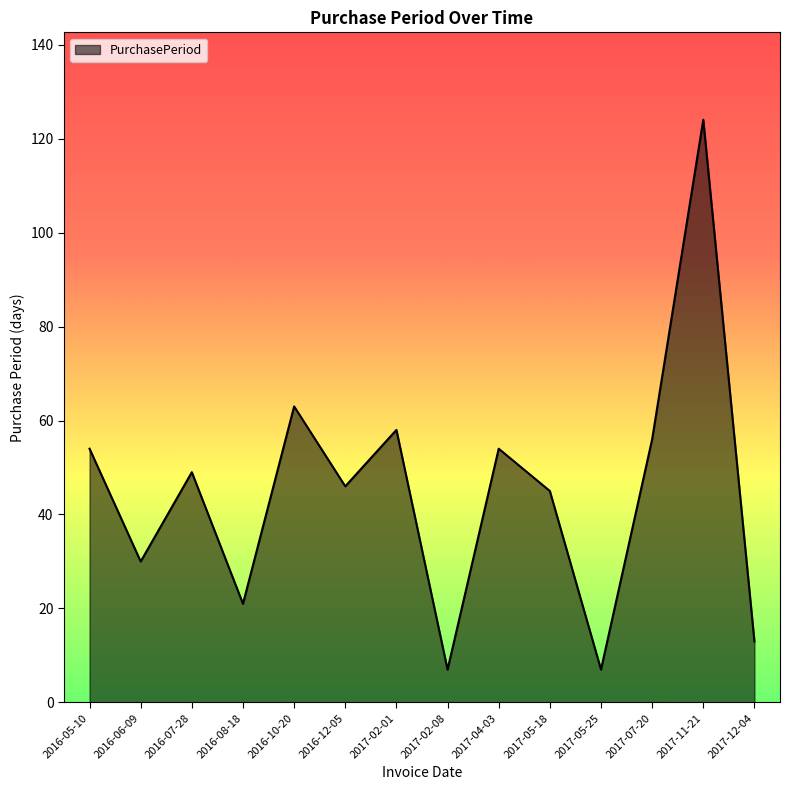

True or false: the data shows 56 at 2017-07-20.

True